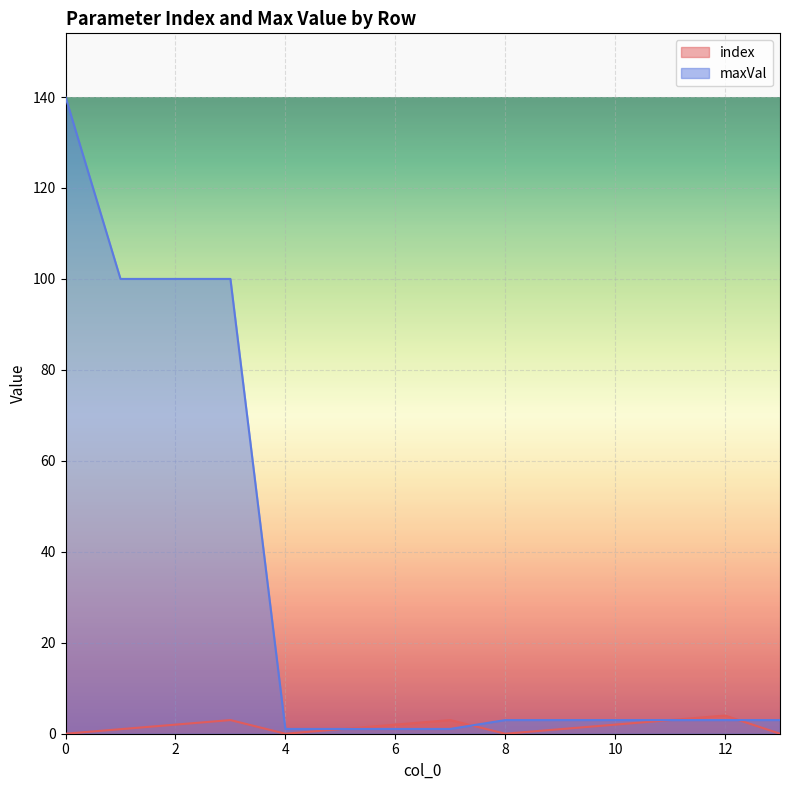

Where do index and maxVal first cross each other?

5 and 6